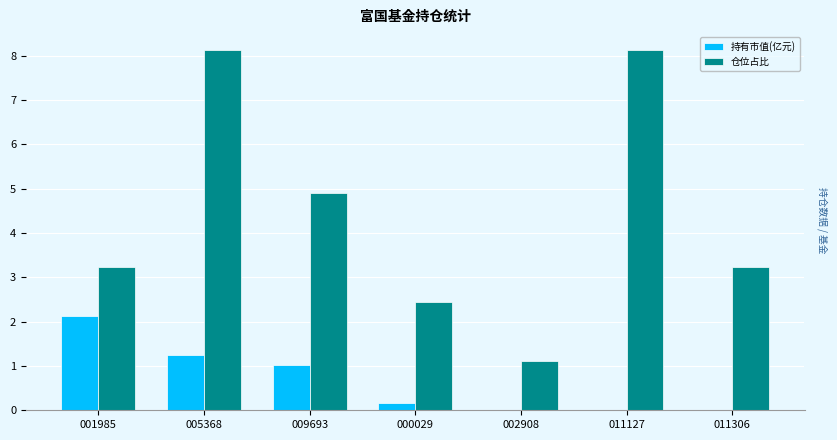

What are all the series names shown in the legend?

持有市值(亿元), 仓位占比